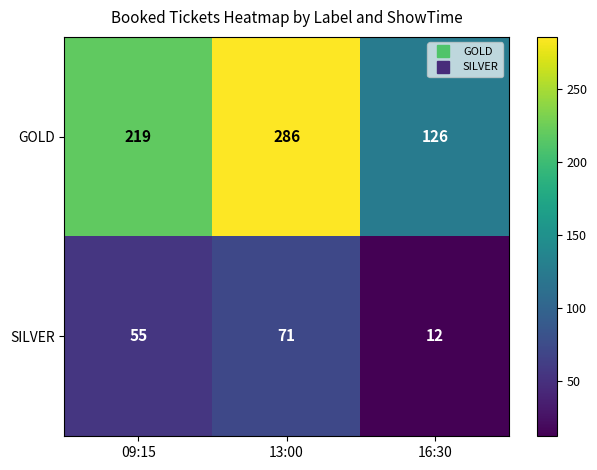

Read the SILVER value at 09:15.

55